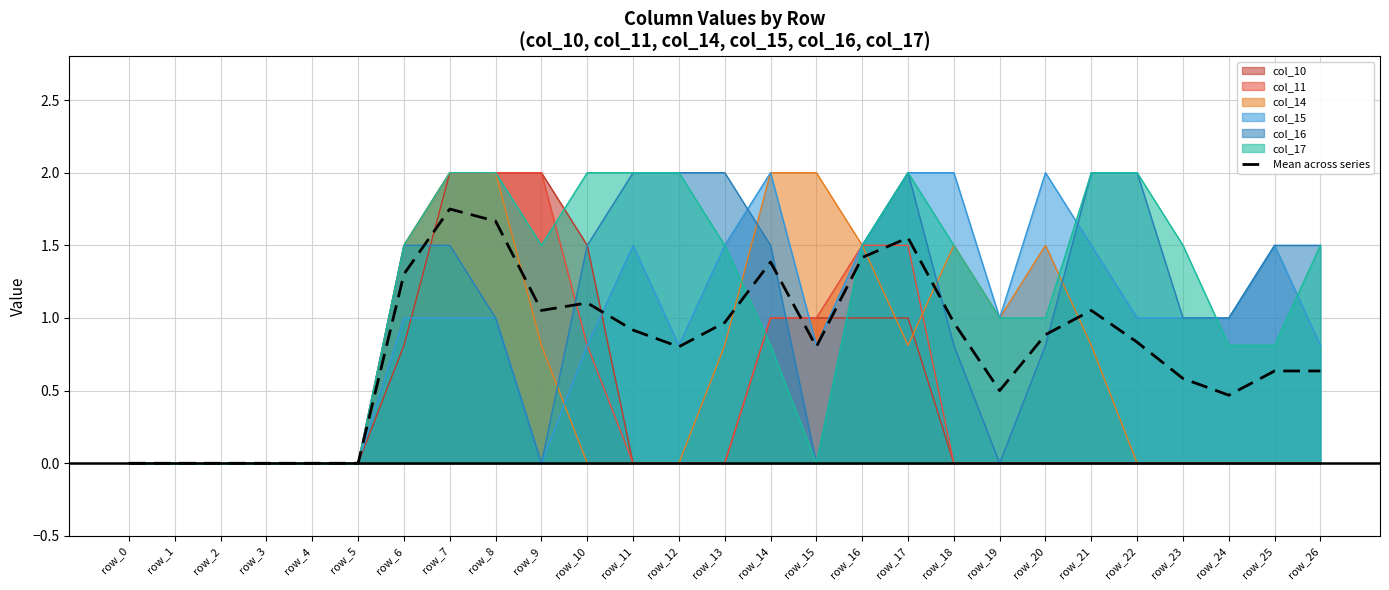

Rank the categories by value from highest to lowest.

row_7, row_8, row_17, row_16, row_14, row_6, row_10, row_9, row_21, row_13, row_18, row_11, row_20, row_22, row_12, row_15, row_25, row_26, row_23, row_19, row_24, row_0, row_1, row_2, row_3, row_4, row_5